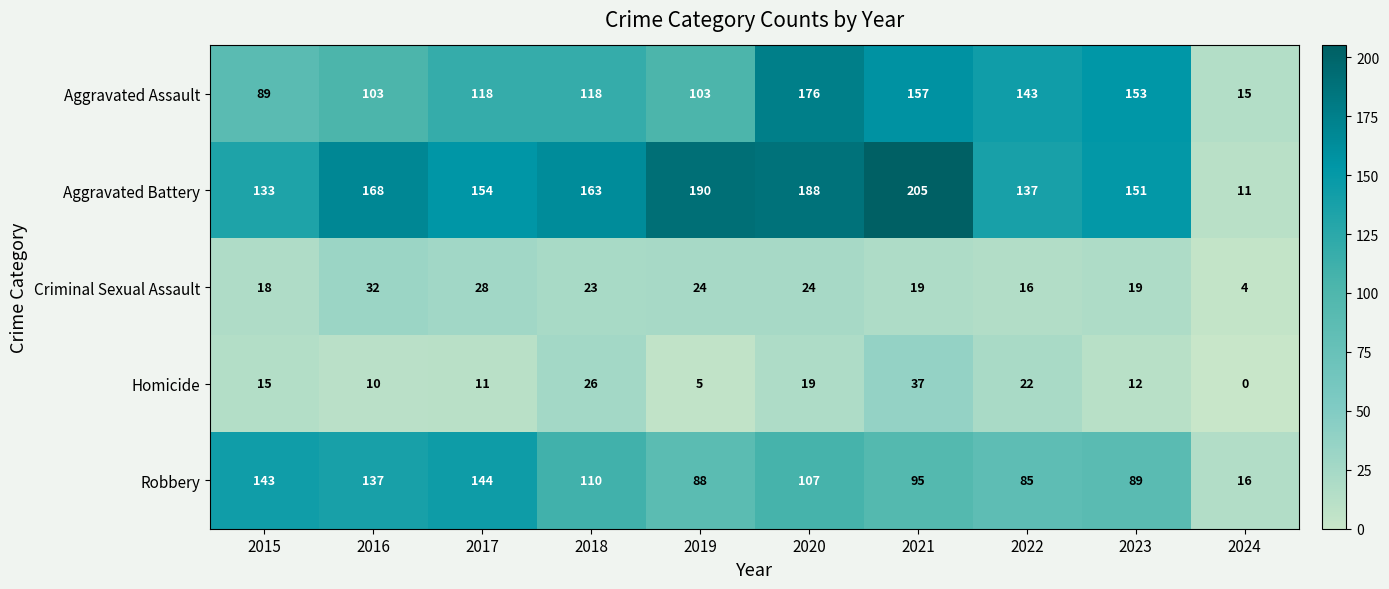

At which label does Robbery first exceed 107?

2015